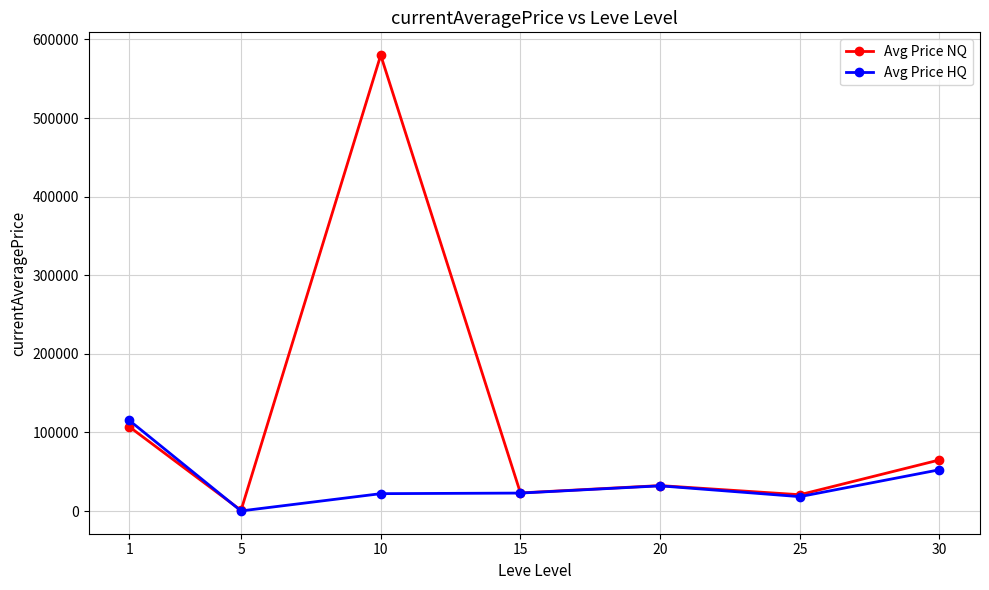

The value of Avg Price HQ at 10 is 22140.6. True or false?

True